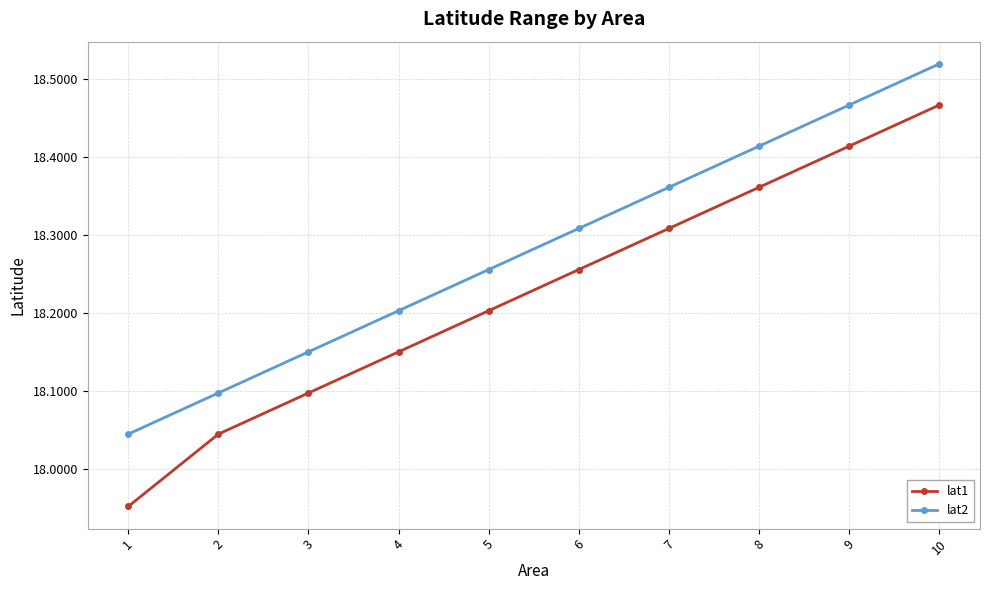

Rank the categories by lat1 value from highest to lowest.

10, 9, 8, 7, 6, 5, 4, 3, 2, 1